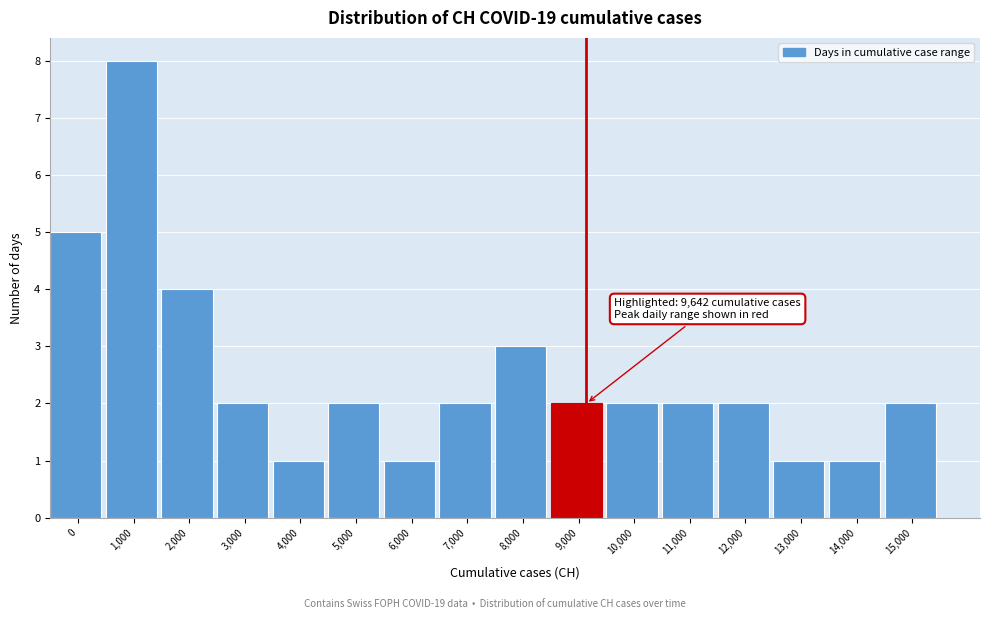

Reading left to right, list all the values displayed in this chart.

0=5	1,000=8	2,000=4	3,000=2	4,000=1	5,000=2	6,000=1	7,000=2	8,000=3	9,000=2	10,000=2	11,000=2	12,000=2	13,000=1	14,000=1	15,000=2